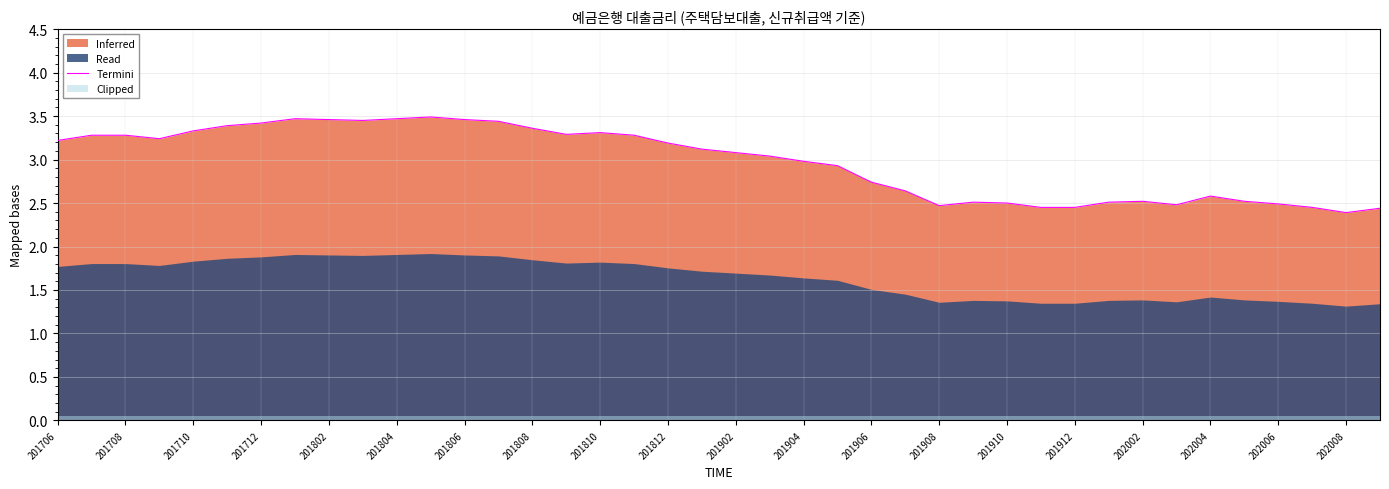

How many data points are less than 3?

18